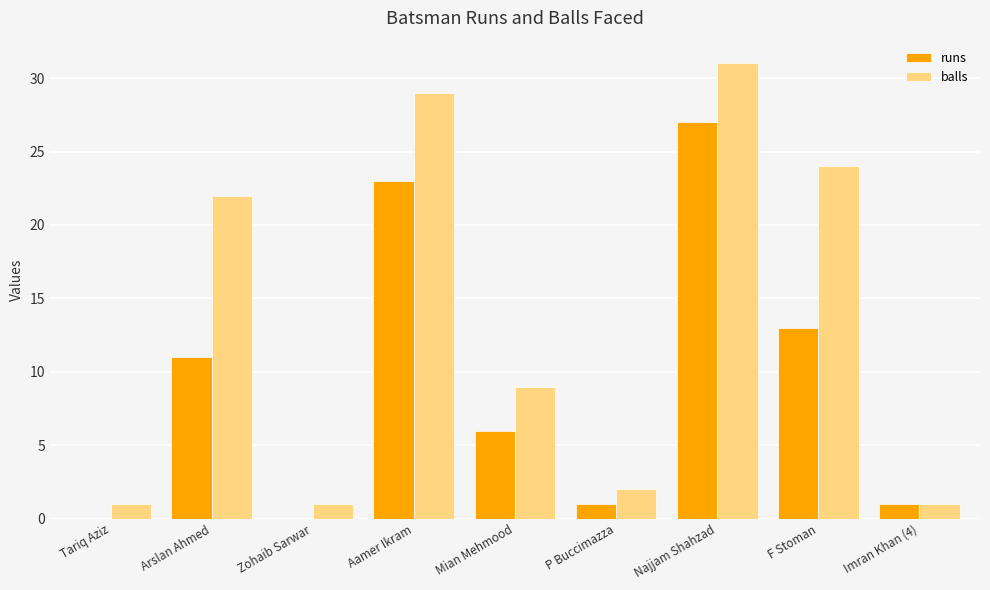

Which series has the largest total across all categories?

balls